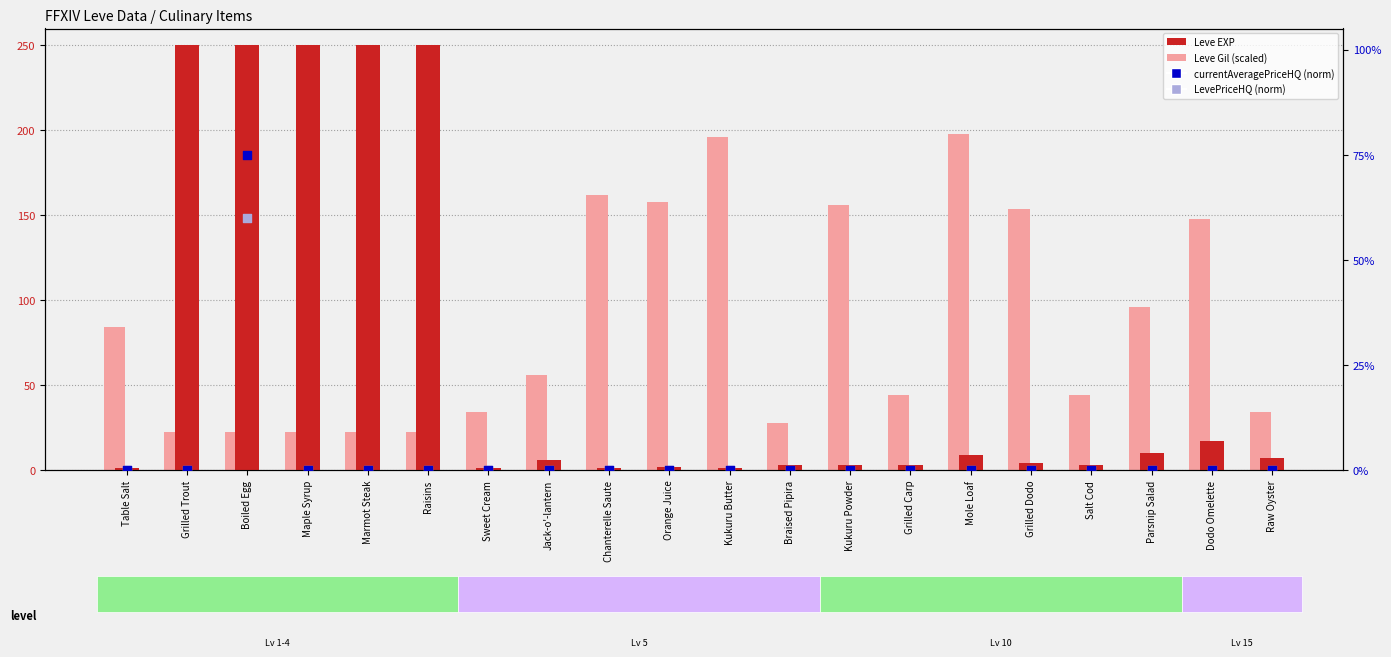

What are all the series names shown in the legend?

Leve EXP, Leve Gil (scaled), currentAveragePriceHQ (norm), LevePriceHQ (norm)